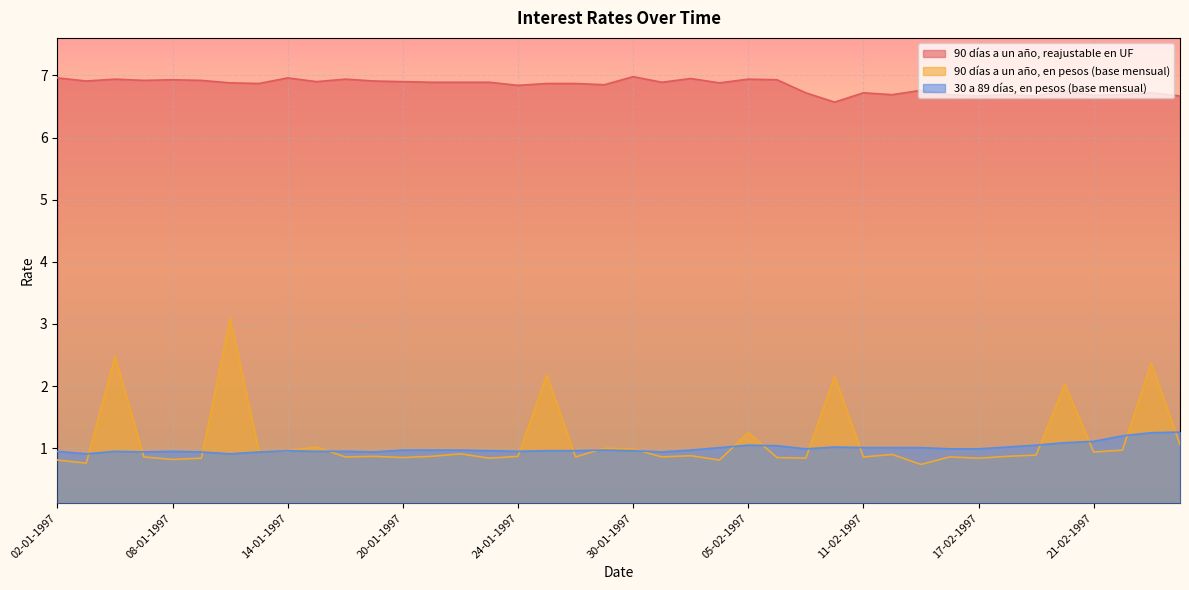

At which label does 90 días a un año, en pesos (base mensual) reach its peak?

10-01-1997